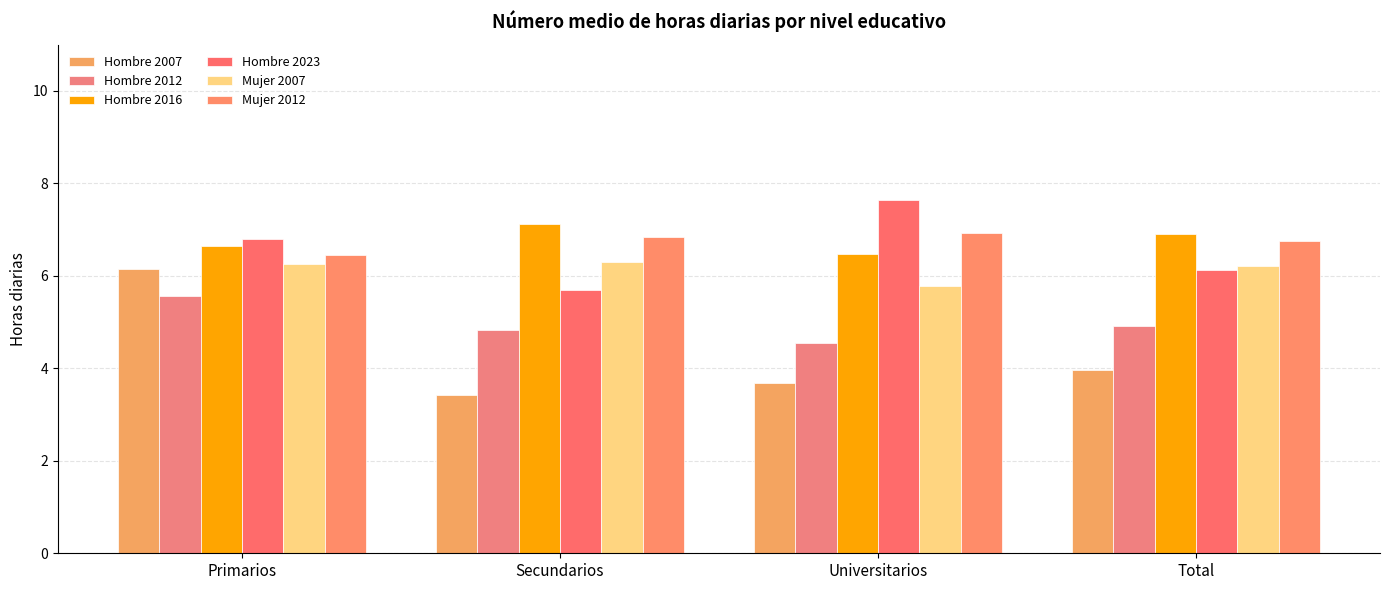

Rank the series at Universitarios from lowest to highest value.

Hombre 2007, Hombre 2012, Mujer 2007, Hombre 2016, Mujer 2012, Hombre 2023